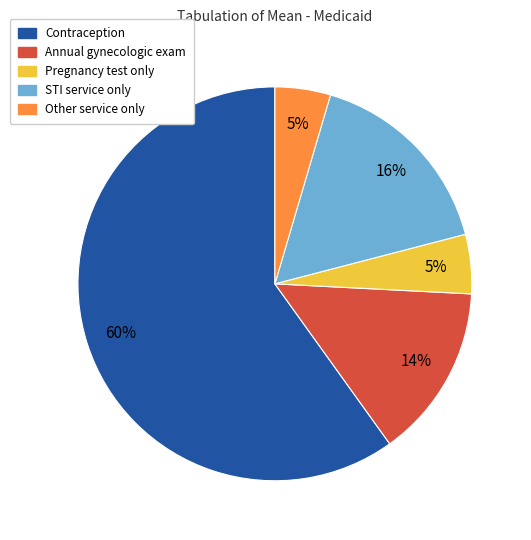

Is it true that Contraception is 70% of the pie?

False